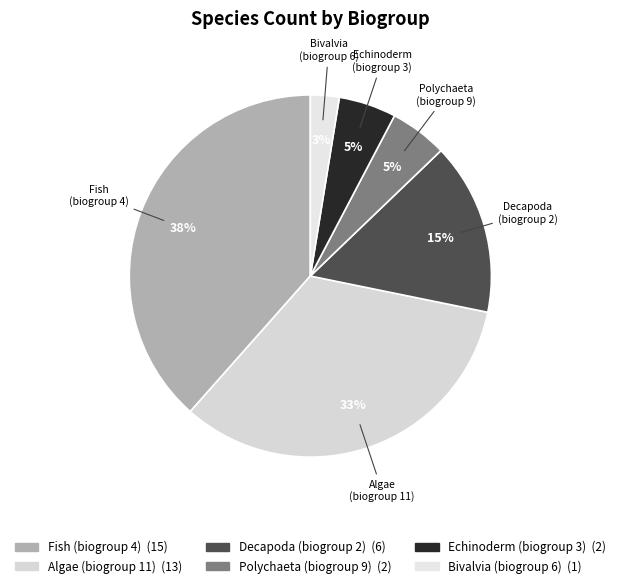

Count the number of slices in the pie.

6